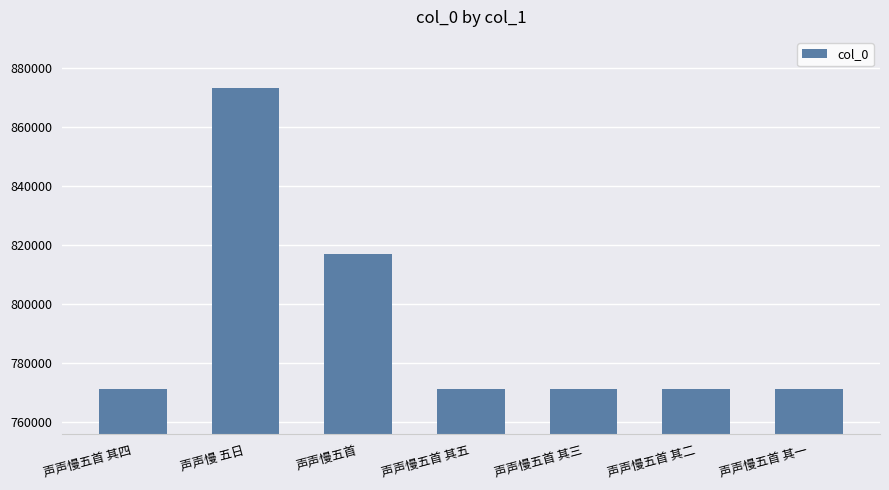

What is the difference between the maximum and minimum values?

102088